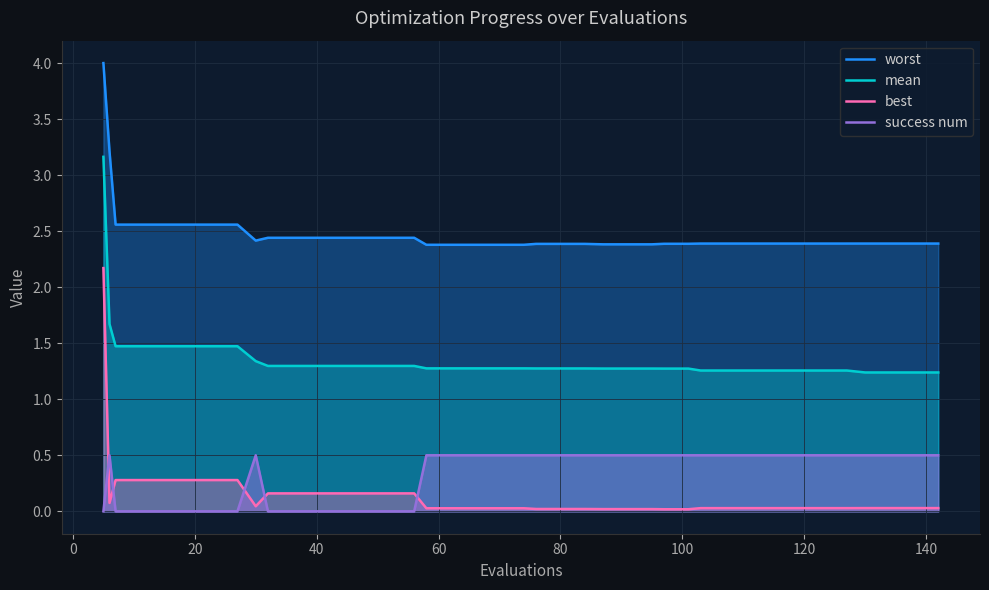

True or false: best and worst intersect in this chart.

False